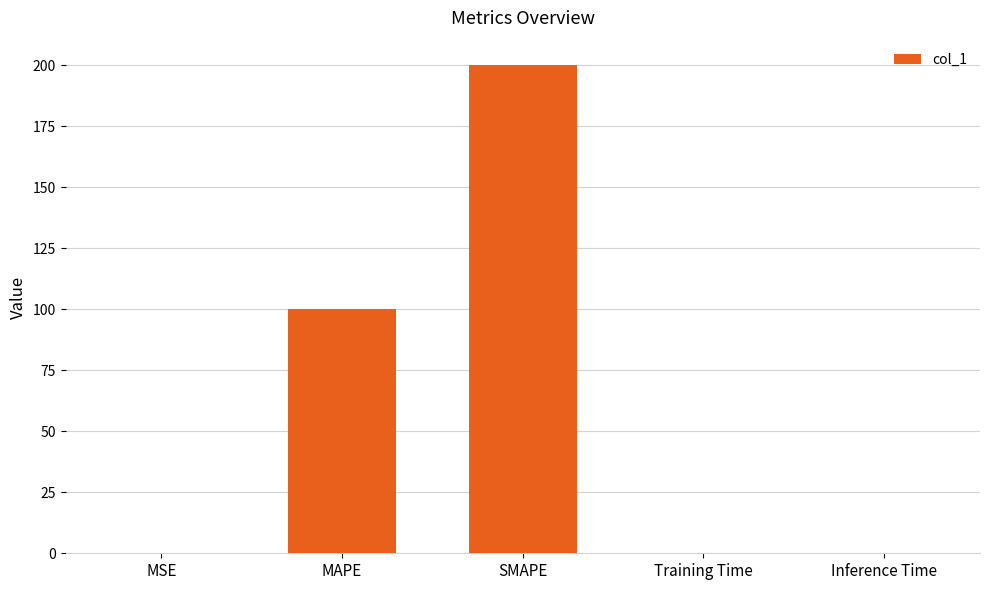

Is it true that the value at SMAPE is 200.0?

True